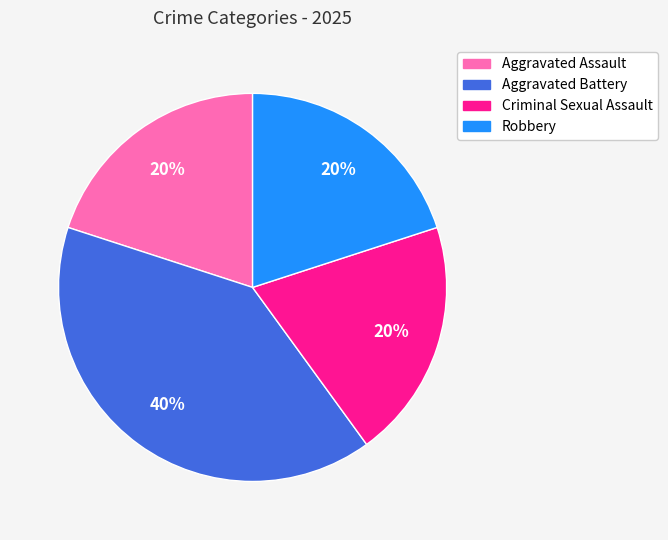

To the nearest percent, what is the difference between the Aggravated Battery and Robbery slice percentages?

20%